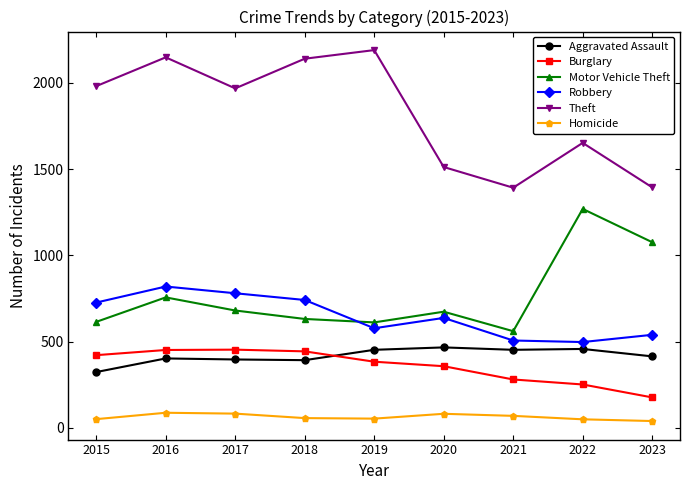

True or false: Homicide has more than 1 points higher than both neighbors.

True